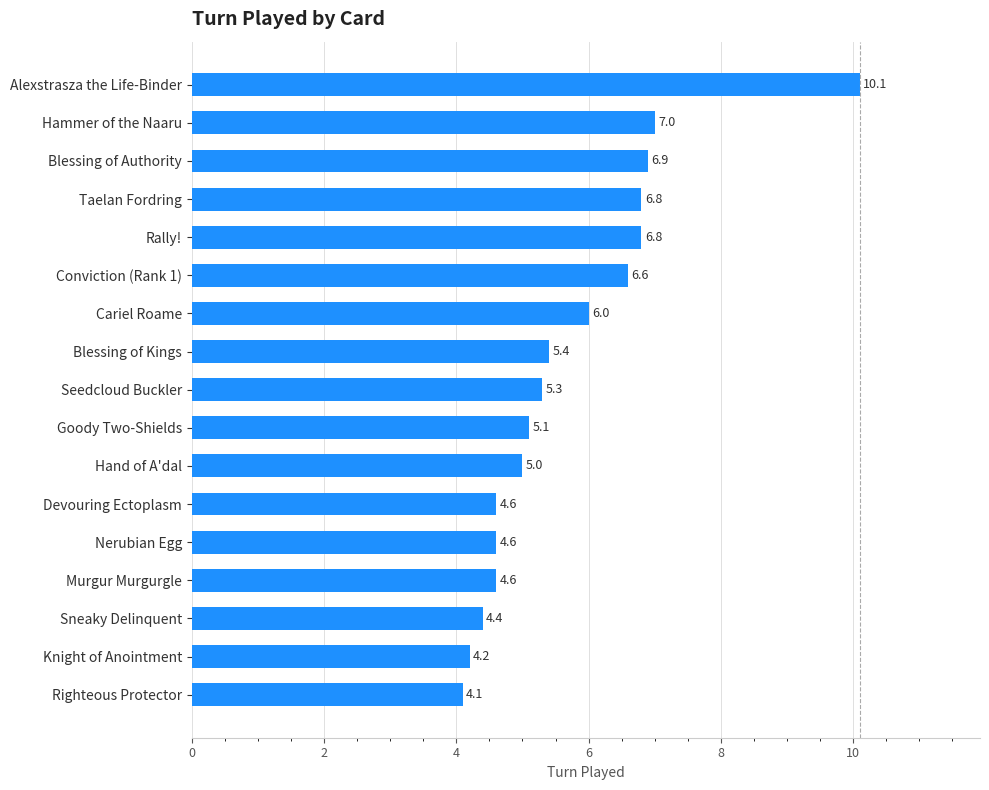

Reading bottom to top, transcribe all the data shown in this chart.

Righteous Protector=4.1	Knight of Anointment=4.2	Sneaky Delinquent=4.4	Murgur Murgurgle=4.6	Nerubian Egg=4.6	Devouring Ectoplasm=4.6	Hand of A'dal=5.0	Goody Two-Shields=5.1	Seedcloud Buckler=5.3	Blessing of Kings=5.4	Cariel Roame=6.0	Conviction (Rank 1)=6.6	Rally!=6.8	Taelan Fordring=6.8	Blessing of Authority=6.9	Hammer of the Naaru=7.0	Alexstrasza the Life-Binder=10.1